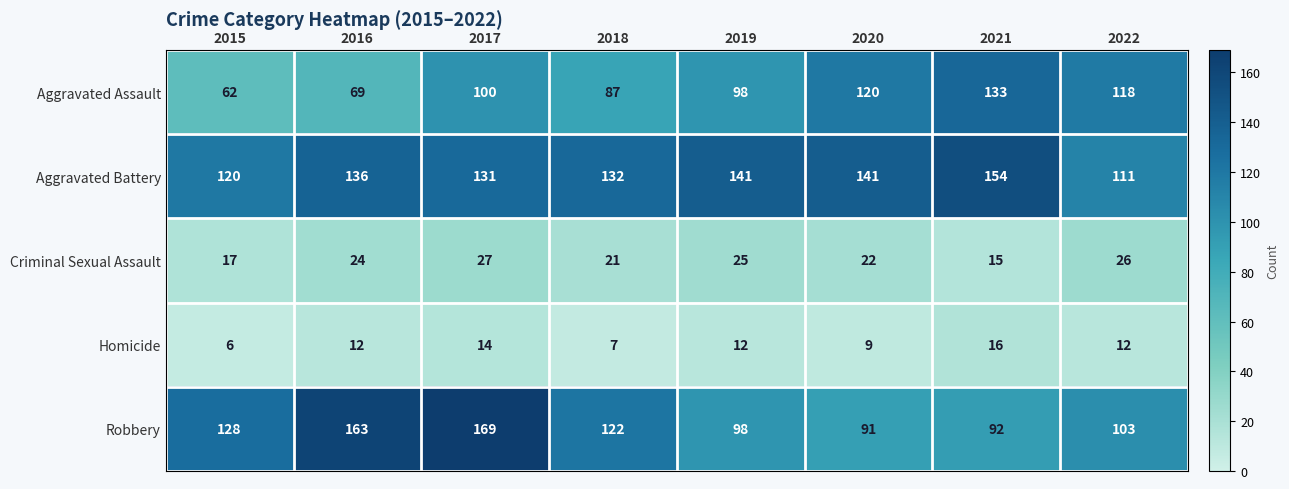

At which category is the sum across all series the highest?

2017